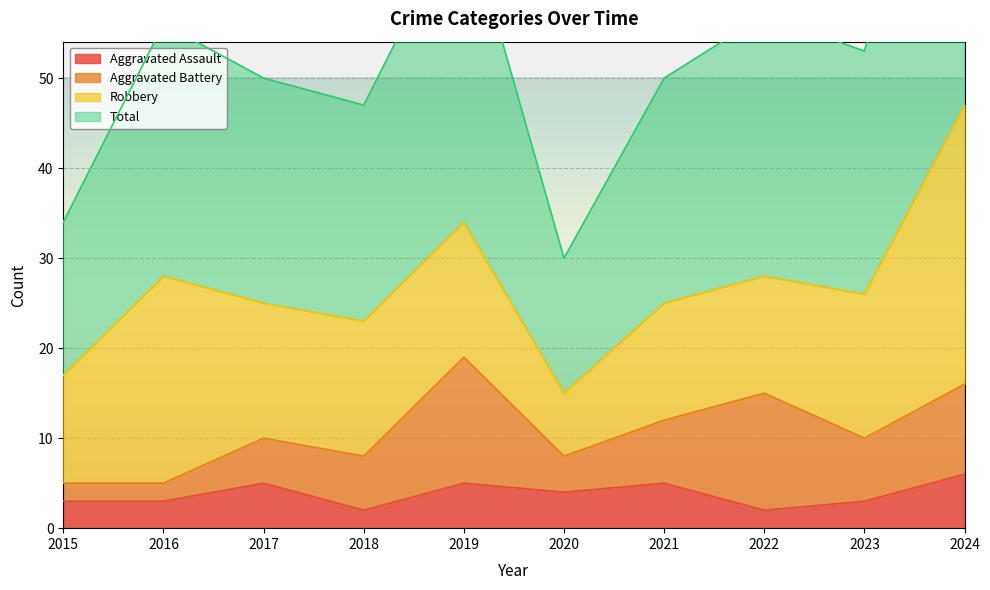

What is the difference between the maximum and minimum values in the Aggravated Assault series?

4